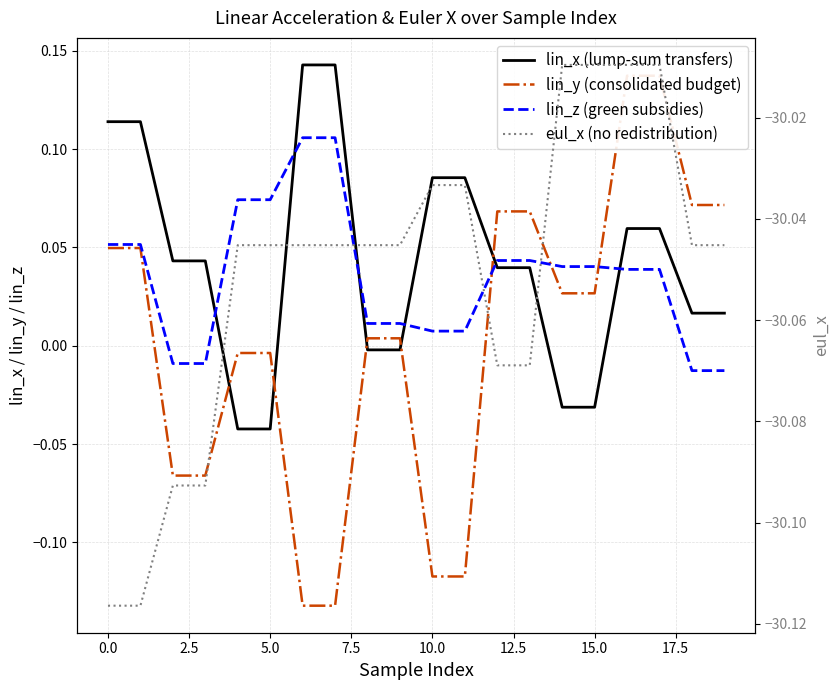

How many lines are shown in the chart?

4